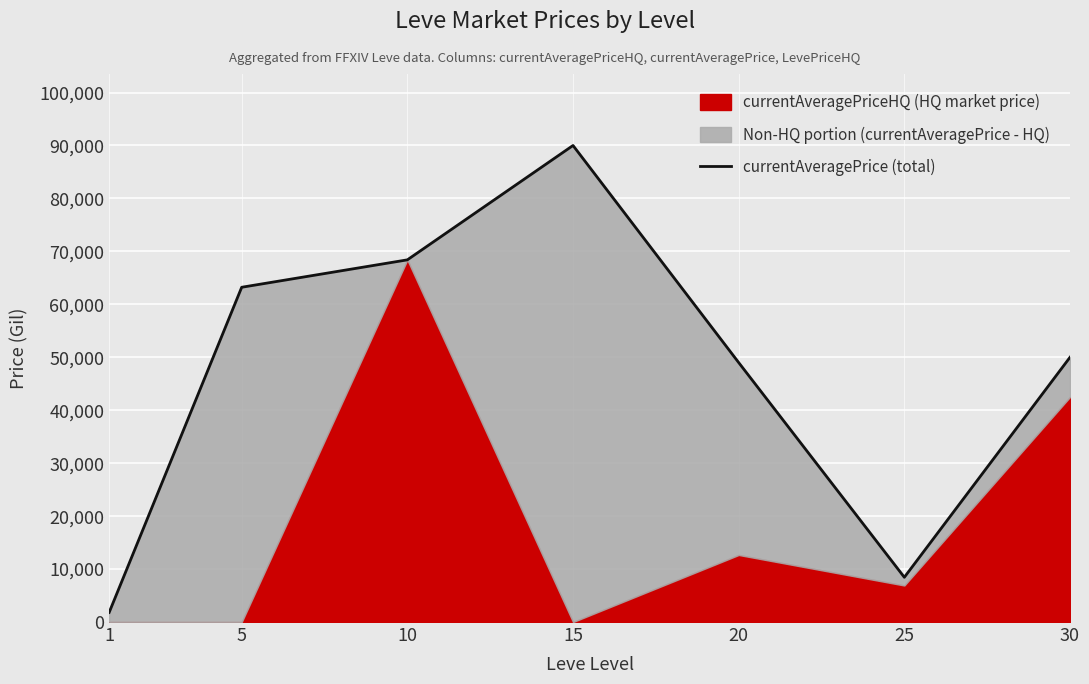

What is the maximum value shown in the chart?

89998.0